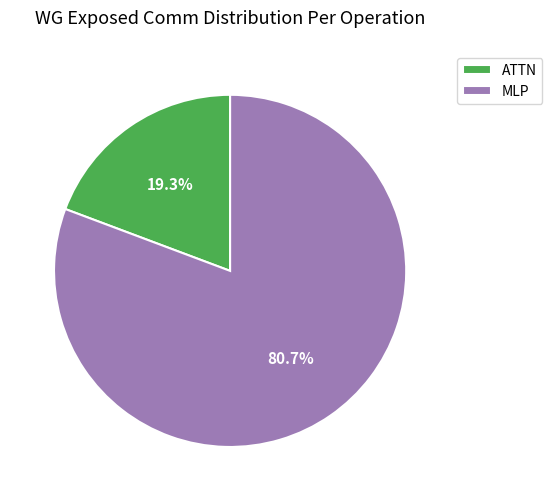

Count the number of slices in the pie.

2